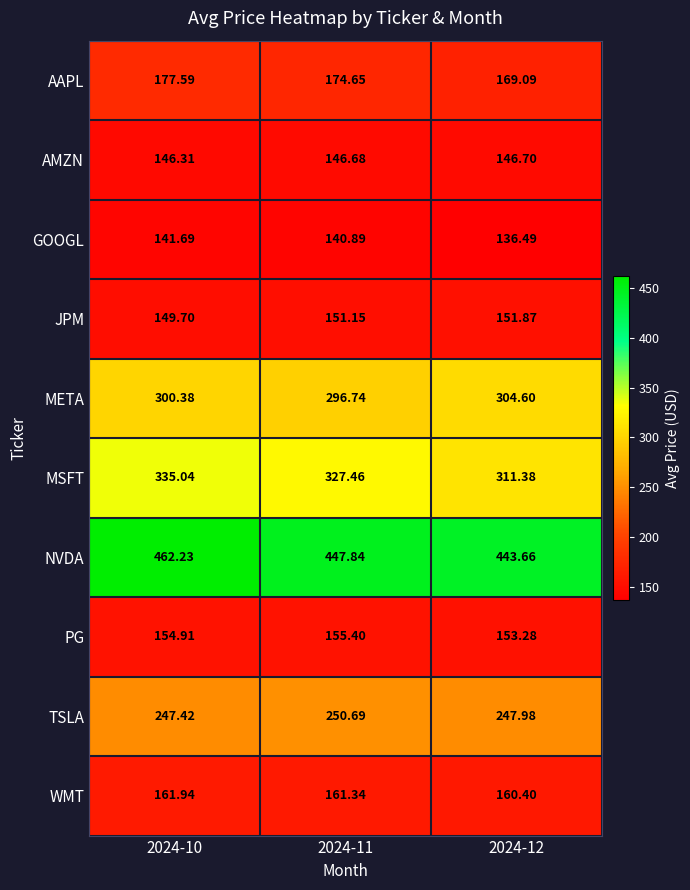

Which series has the largest total across all categories?

NVDA